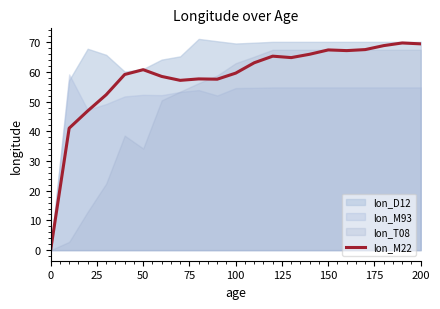

How many values exceed 60?

11